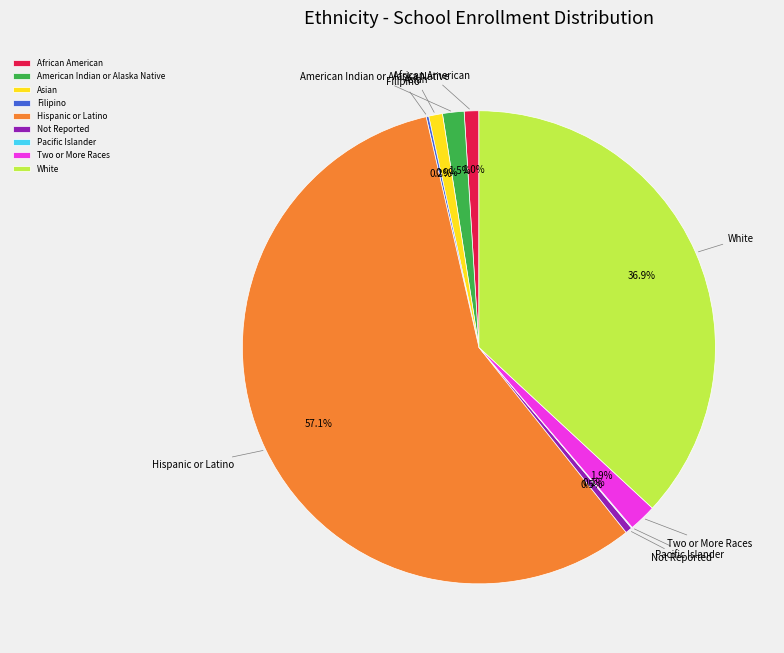

Does Hispanic or Latino represent more than half of the total?

Yes